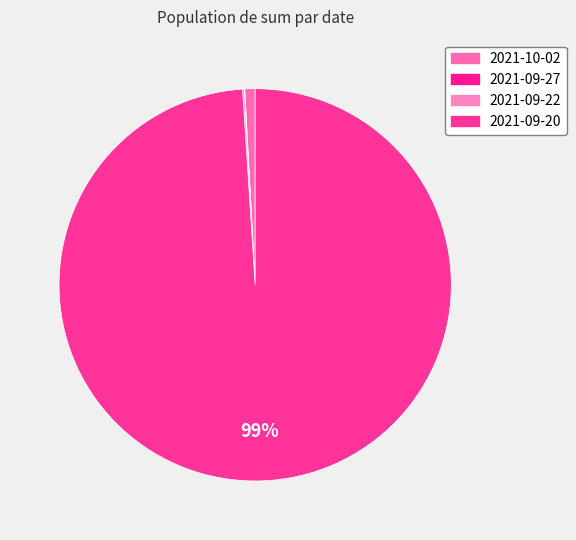

The 2021-09-20 slice represents 99% of the pie. True or false?

True